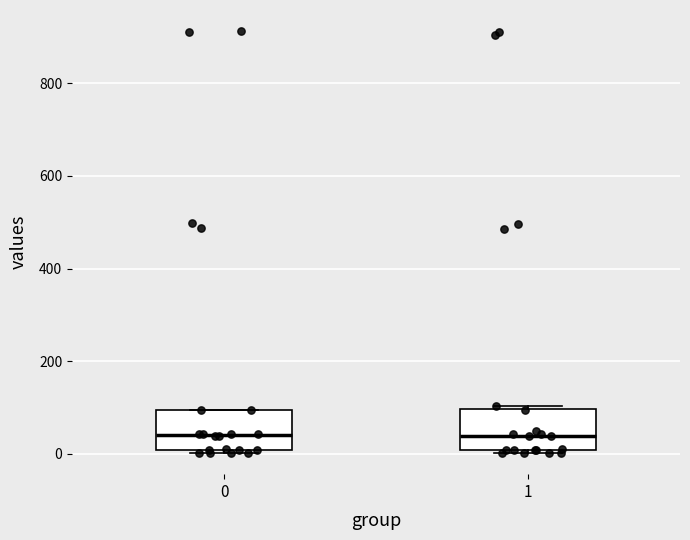

Reading left to right, transcribe this box plot: for each box, give where its median line is, the range the box spans, and where its two whiskers end, as read against the y-axis. The values are not printed on the chart, so give them approximately, as read against the axis.

0: median 40, box 0 to 100, whiskers 0 (just below the box's lower edge) to 100
1: median 40, box 0 to 100, whiskers 0 to 100